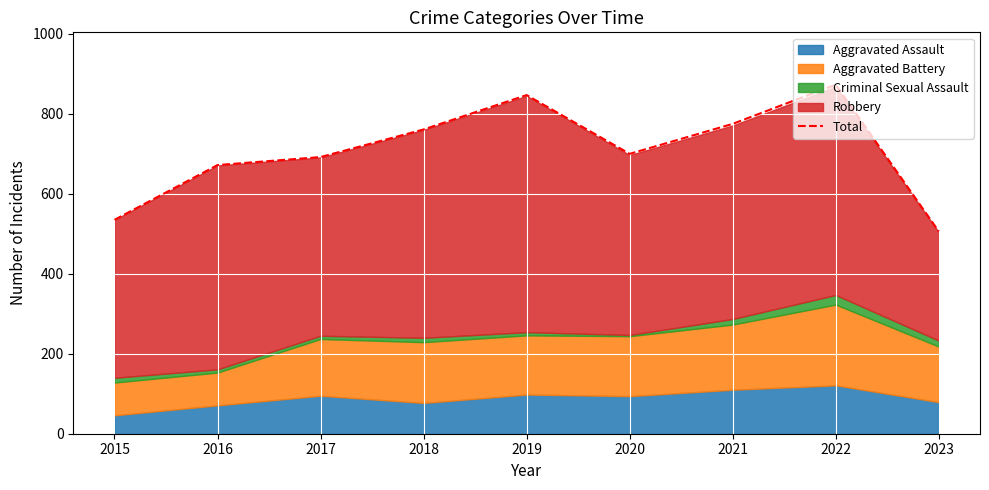

Which category has the lowest value in the Total series?

2023